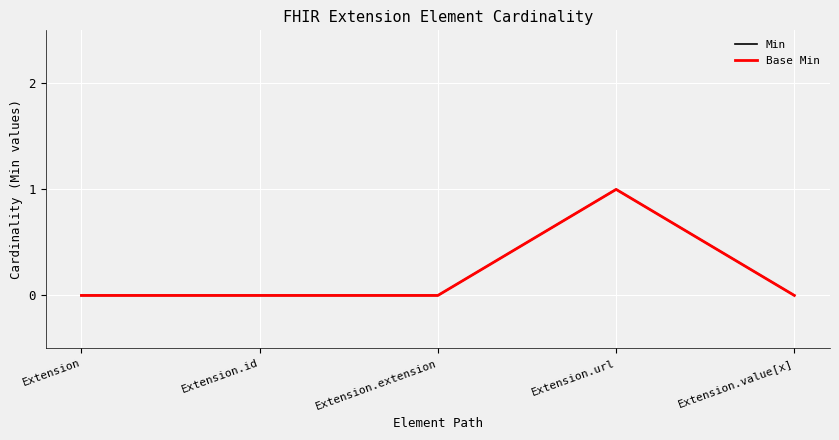

How many interior local peaks does the Min series have?

1